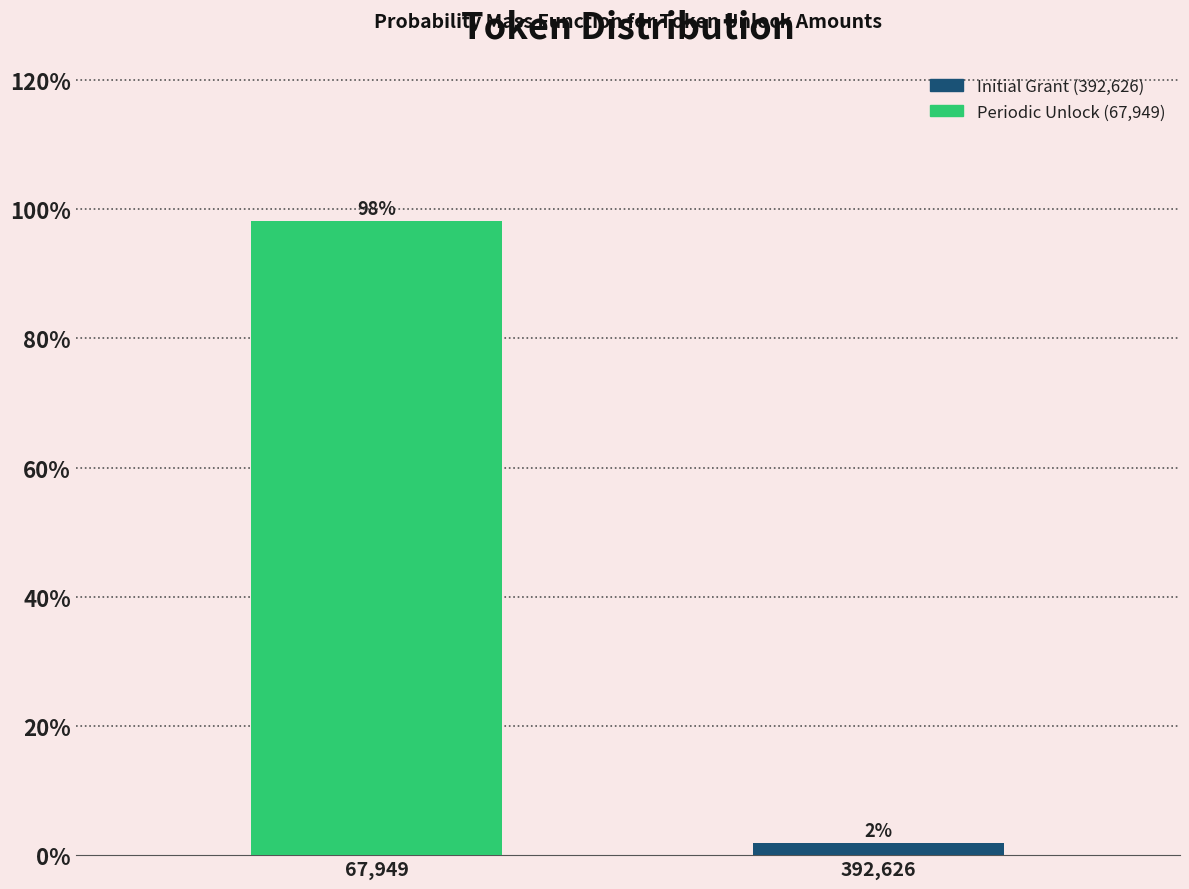

What position from the left is 392,626?

2